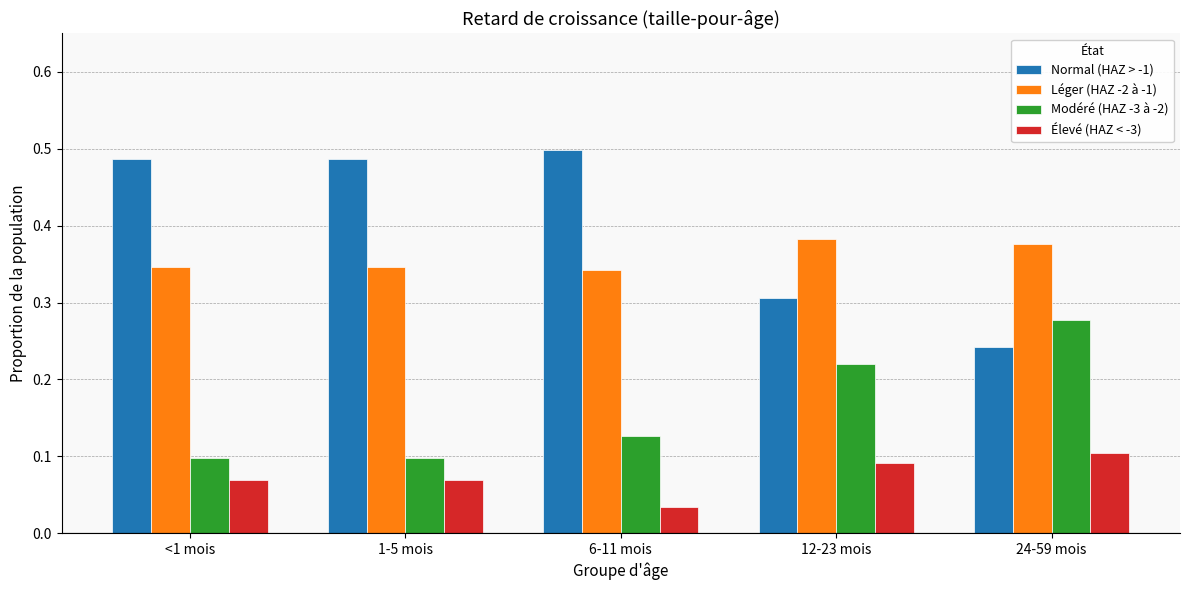

Which series has the widest spread of values?

Normal (HAZ > -1)